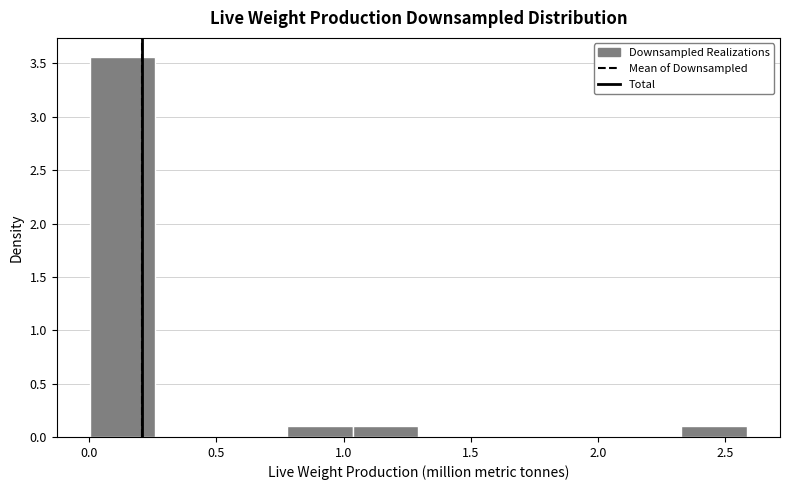

Which range on the x-axis has the tallest bar?

0.00 to 0.25